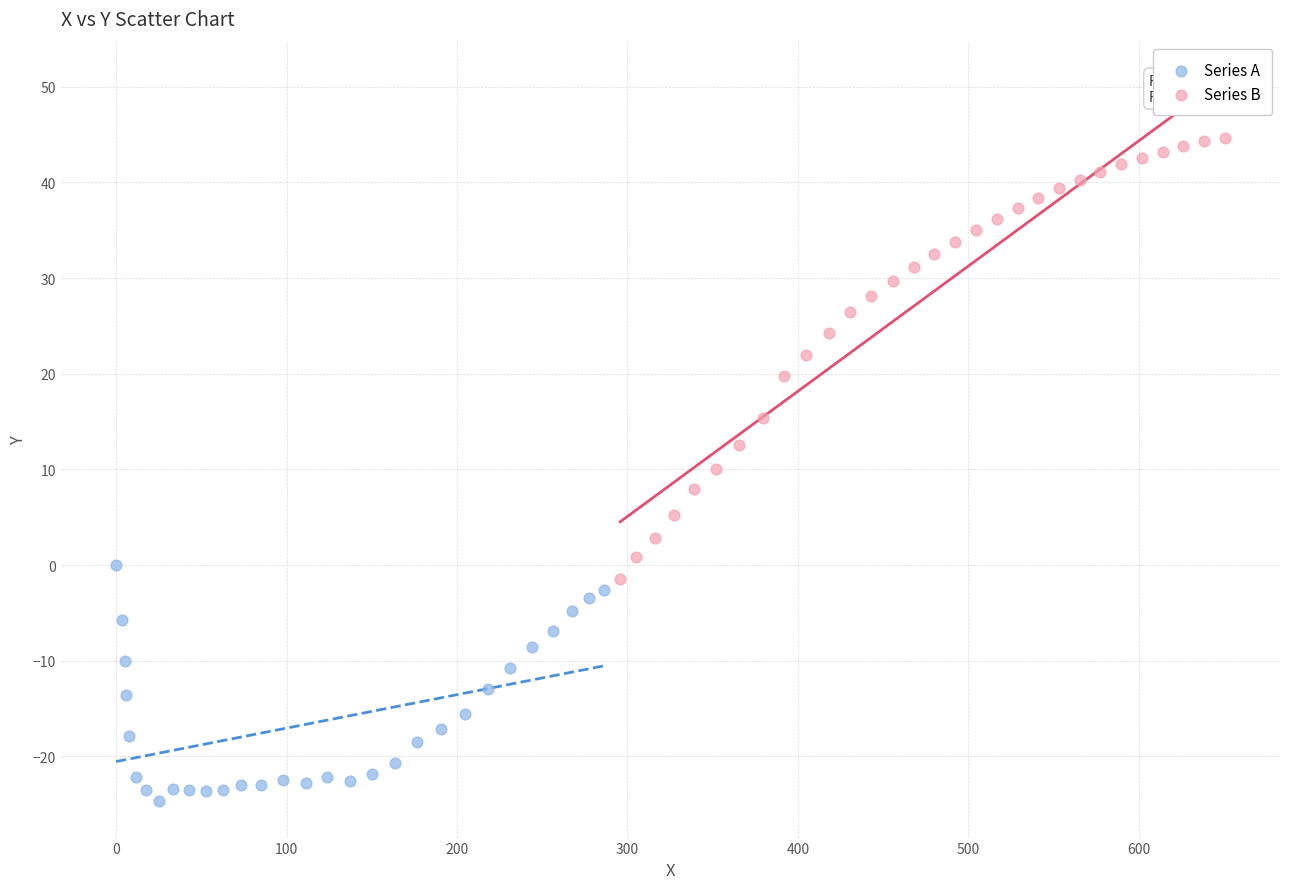

What are all the series names shown in the legend?

Series A, Series B